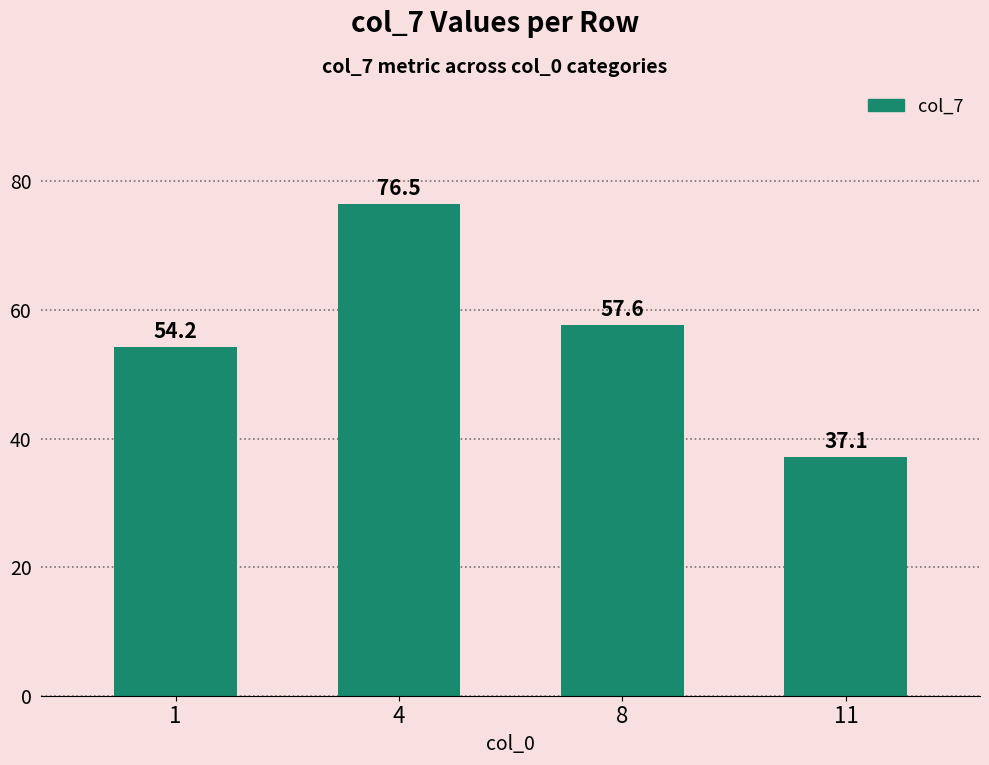

What is the difference between the values at 8 and 1?

3.4